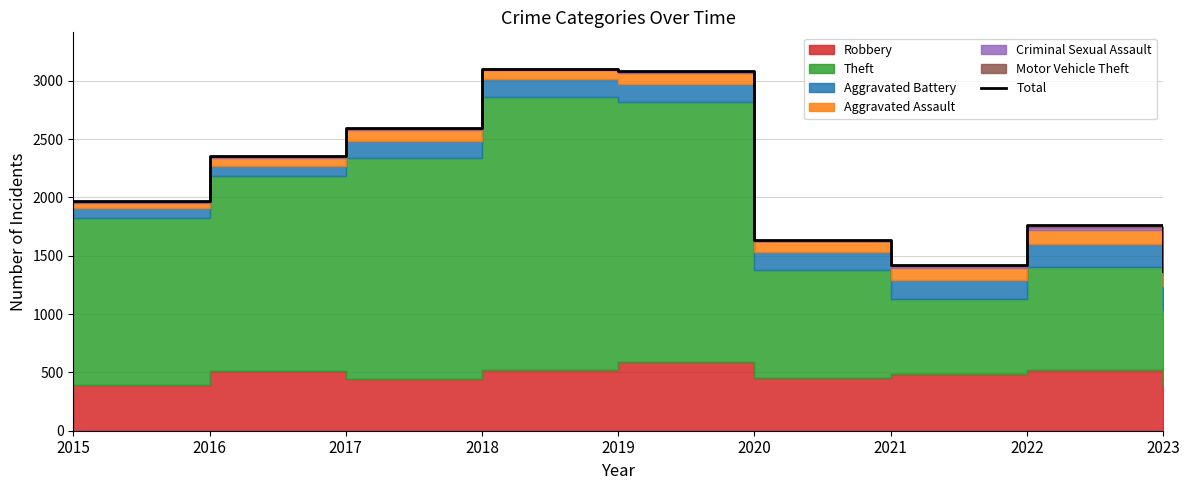

Count the number of values greater than 1968.

4